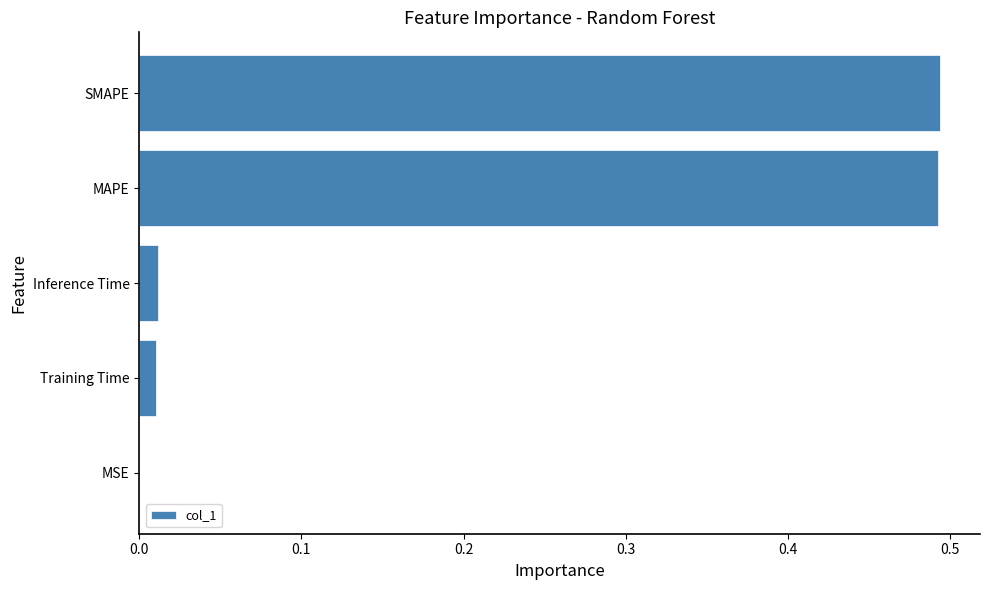

True or false: the data shows 0.0 at MSE.

True